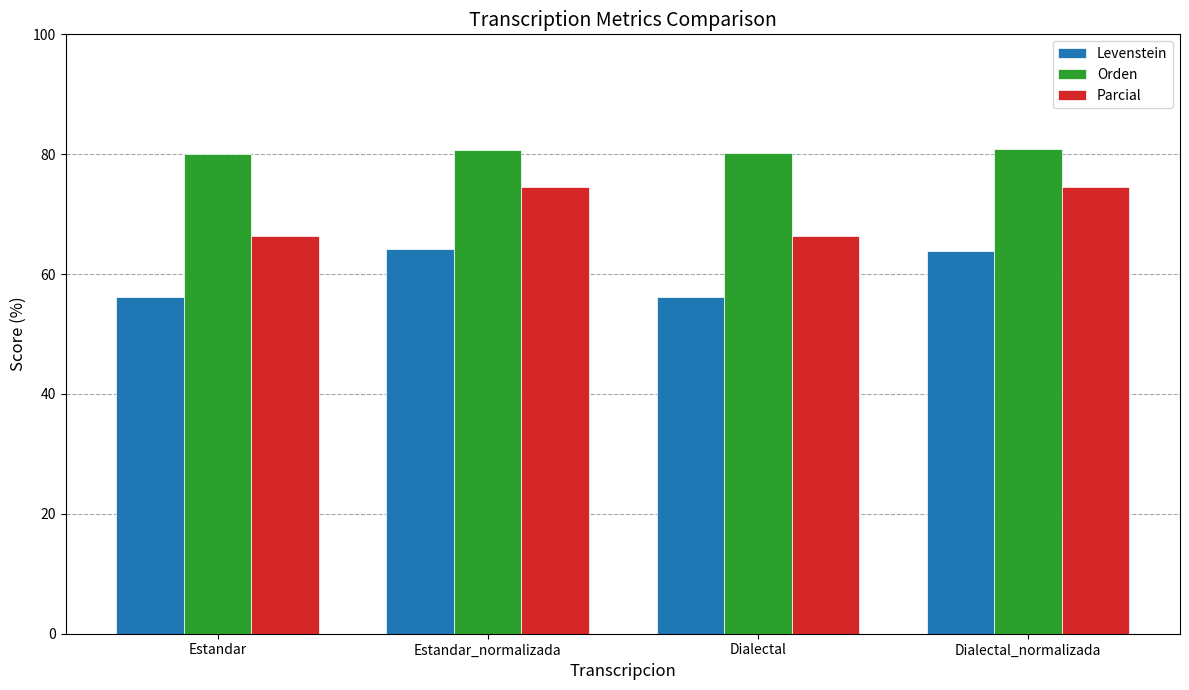

What is the average value of the Levenstein series?

60.1